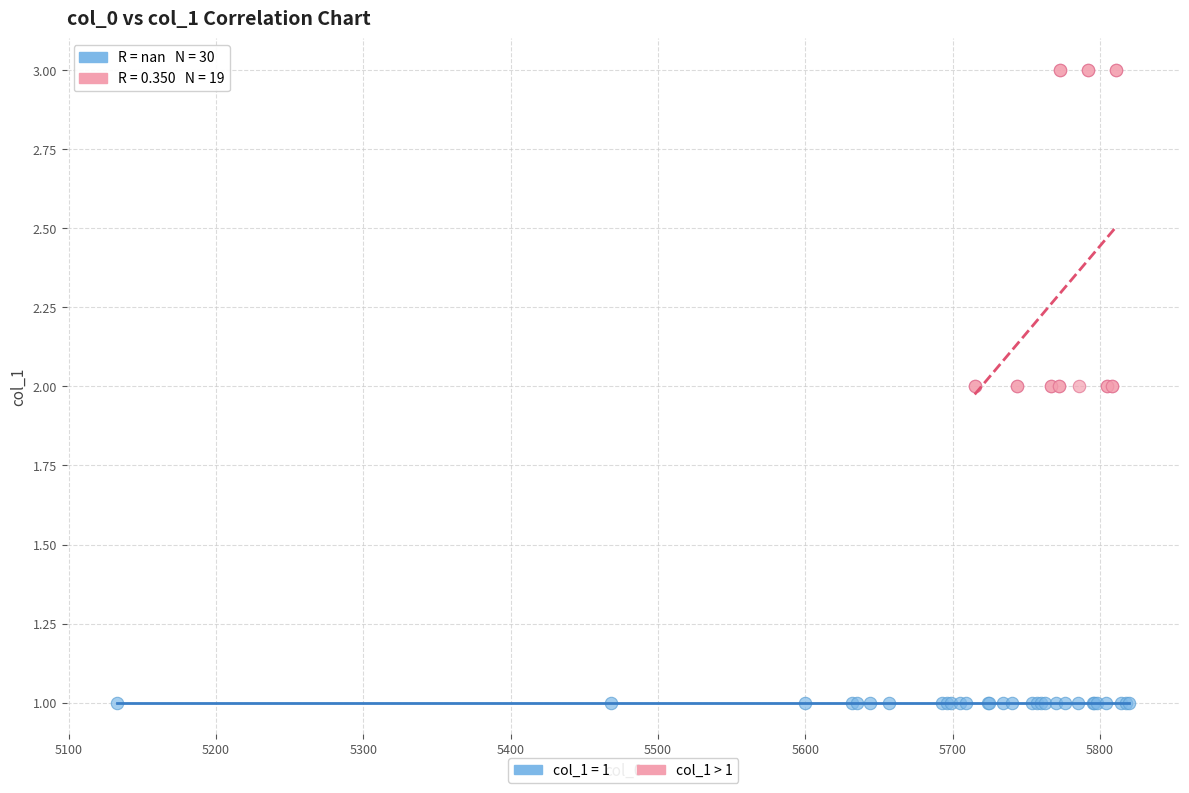

Which series contains the lowest Y value?

col_1 = 1